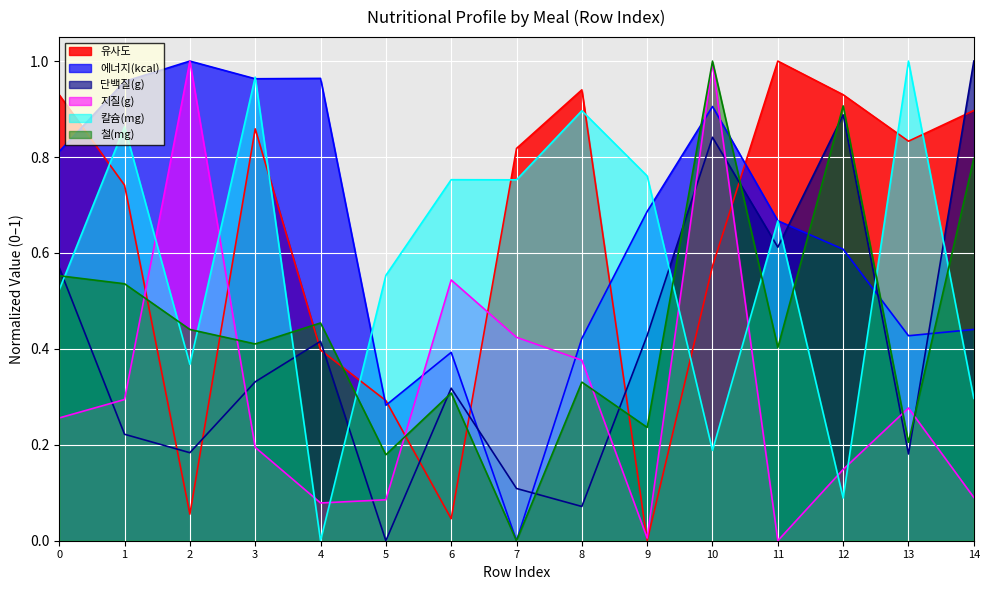

Reading left to right, list all the values displayed in this chart.

유사도: 0=0.9	1=0.7	2=0.1	3=0.9	4=0.4	5=0.3	6=0.0	7=0.8	8=0.9	9=0.0	10=0.6	11=1.0	12=0.9	13=0.8	14=0.9
에너지(kcal): 0=0.8	1=1.0	2=1.0	3=1.0	4=1.0	5=0.3	6=0.4	7=0.0	8=0.4	9=0.7	10=0.9	11=0.7	12=0.6	13=0.4	14=0.4
단백질(g): 0=0.6	1=0.2	2=0.2	3=0.3	4=0.4	5=0.0	6=0.3	7=0.1	8=0.1	9=0.4	10=0.8	11=0.6	12=0.9	13=0.2	14=1.0
지질(g): 0=0.3	1=0.3	2=1.0	3=0.2	4=0.1	5=0.1	6=0.5	7=0.4	8=0.4	9=0.0	10=1.0	11=0.0	12=0.1	13=0.3	14=0.1
칼슘(mg): 0=0.5	1=0.9	2=0.4	3=1.0	4=0.0	5=0.6	6=0.8	7=0.8	8=0.9	9=0.8	10=0.2	11=0.7	12=0.1	13=1.0	14=0.3
철(mg): 0=0.6	1=0.5	2=0.4	3=0.4	4=0.5	5=0.2	6=0.3	7=0.0	8=0.3	9=0.2	10=1.0	11=0.4	12=0.9	13=0.2	14=0.8